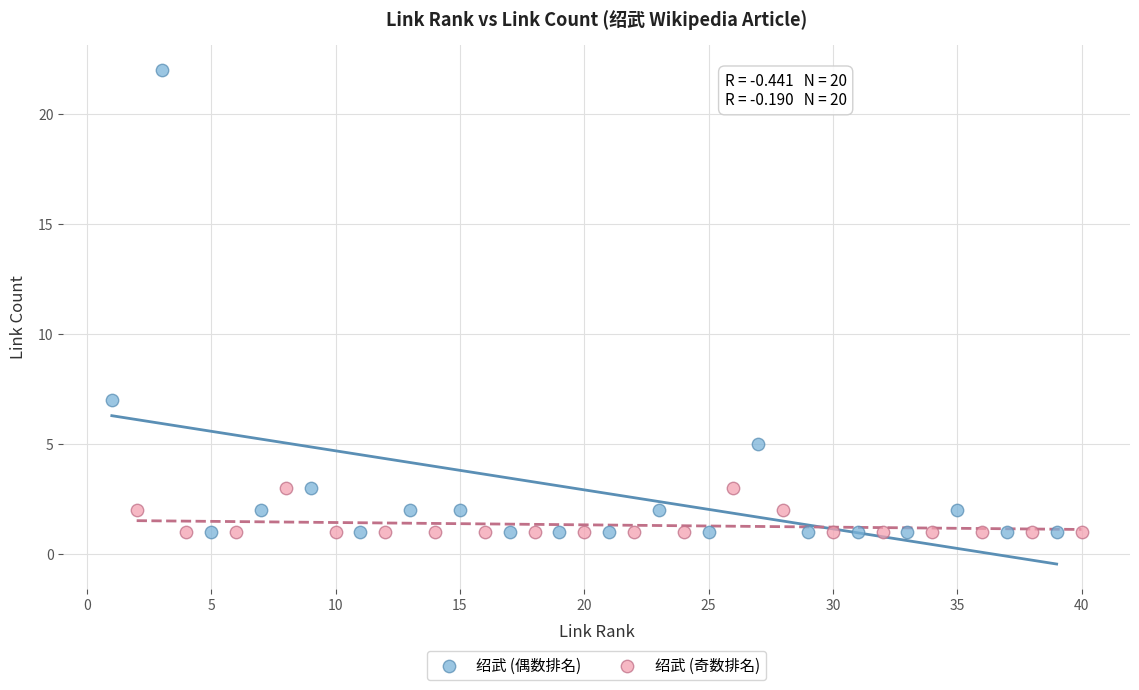

Which series has the widest spread of Y values?

绍武 (偶数排名)